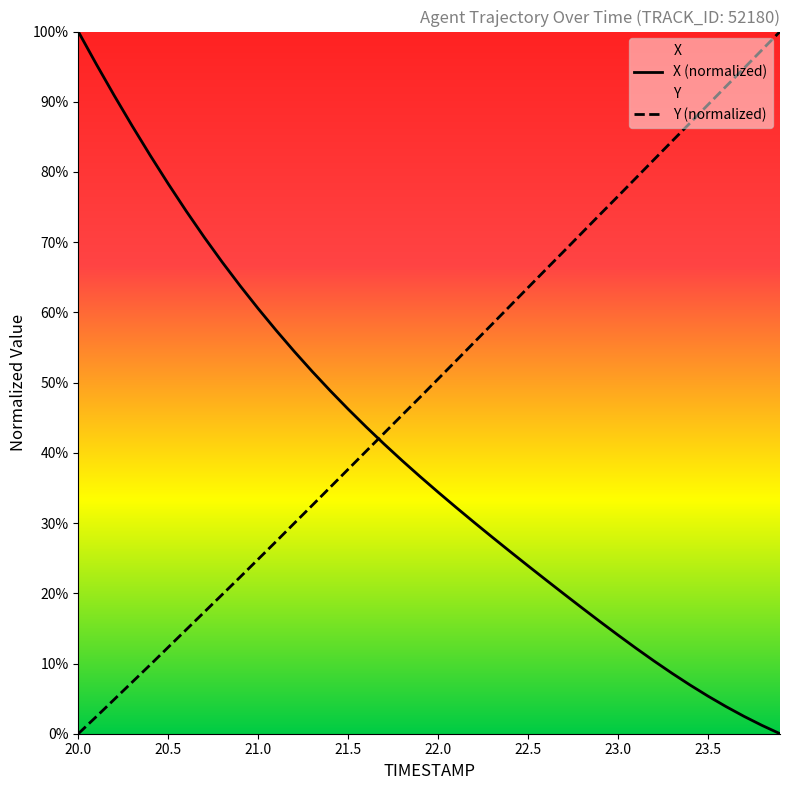

Which label corresponds to the largest value in the chart?

20.0